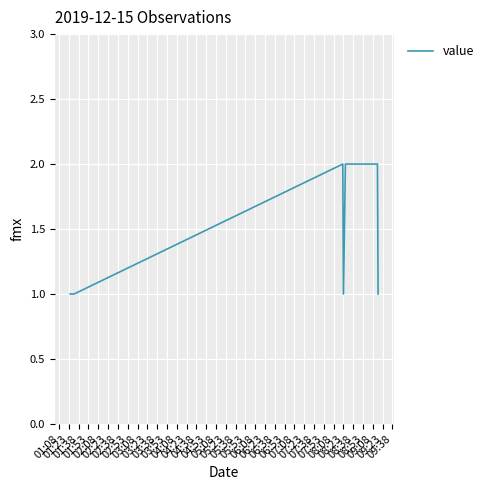

Reading left to right, transcribe all the data shown in this chart.

1	1	1	2	1	2	2	1